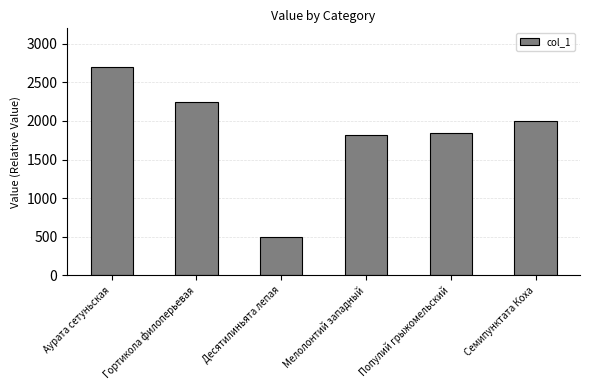

What is the change in value from Мелолонтий западный to Семипунктата Коха?

+183